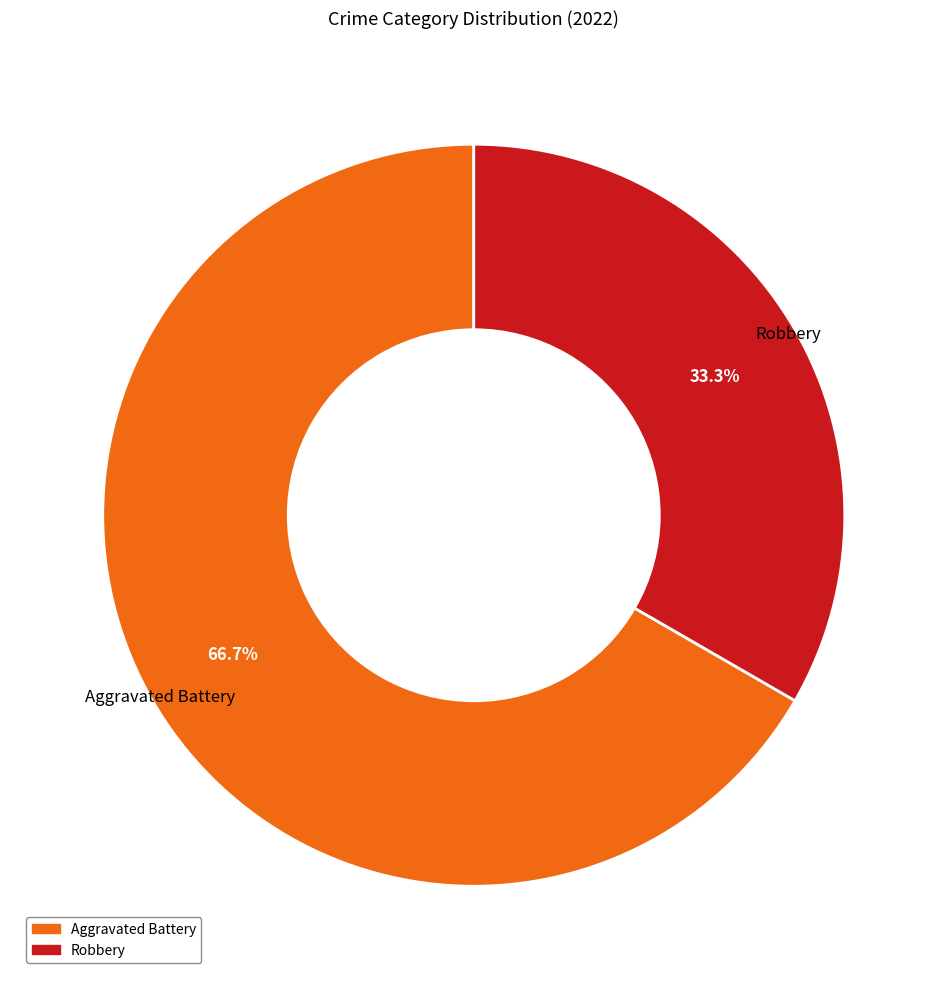

Which has a higher value, Robbery or Aggravated Battery?

Aggravated Battery